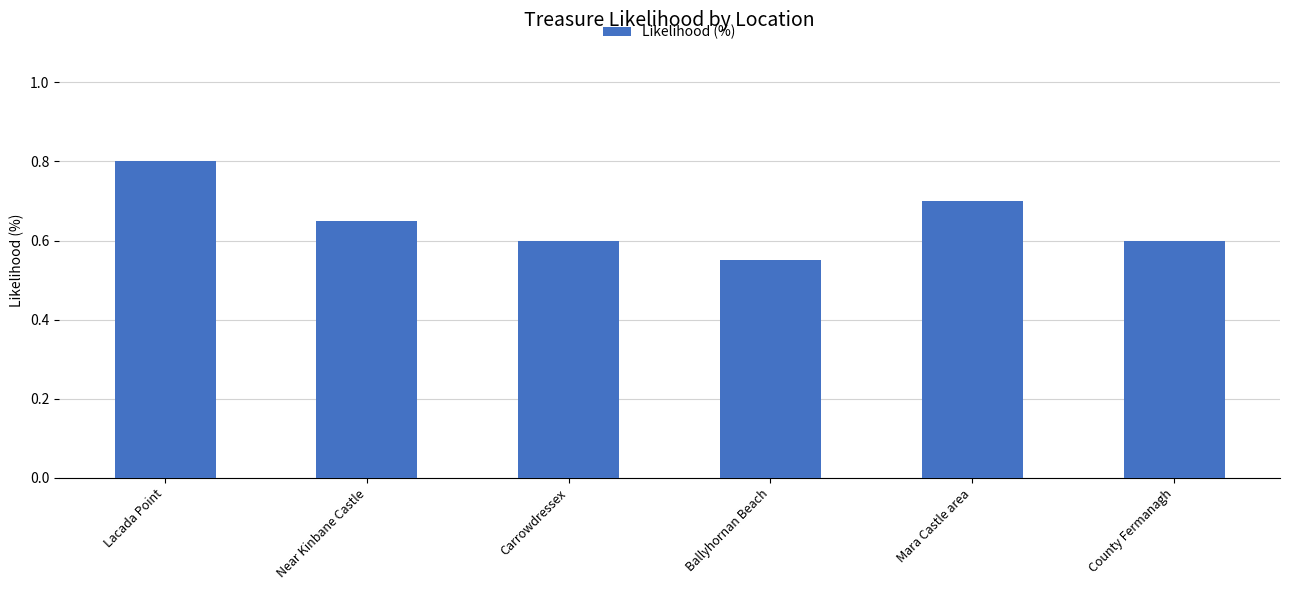

What is the greatest value displayed?

0.8